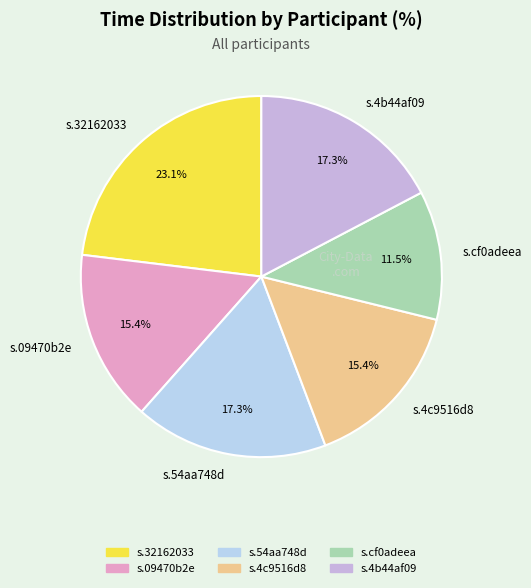

Which slice is the largest?

s.32162033